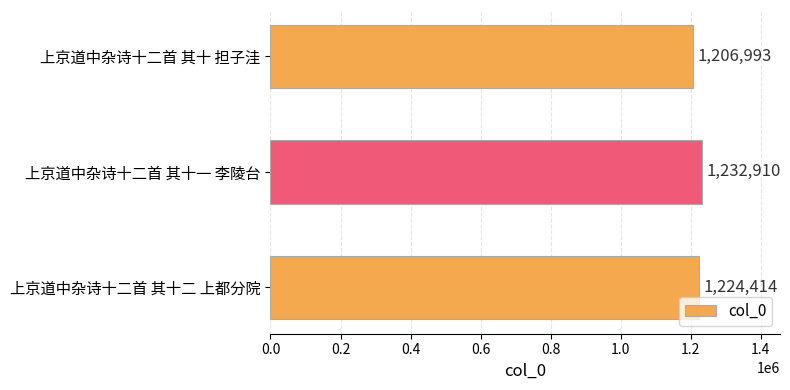

Reading bottom to top, what are all the values shown in this chart?

上京道中杂诗十二首 其十二 上都分院=1224414	上京道中杂诗十二首 其十一 李陵台=1232910	上京道中杂诗十二首 其十 担子洼=1206993